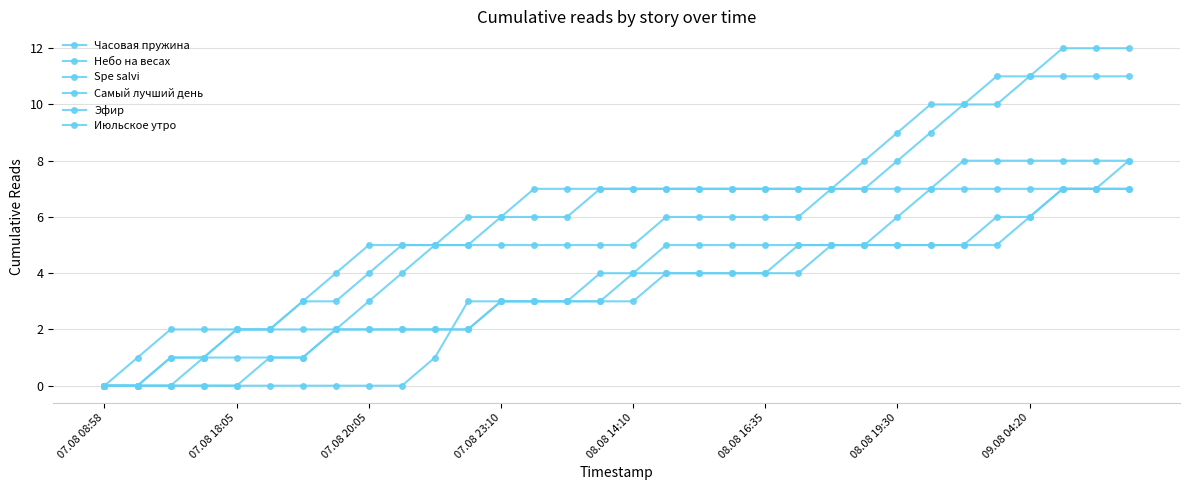

What is the maximum value shown in the chart?

12